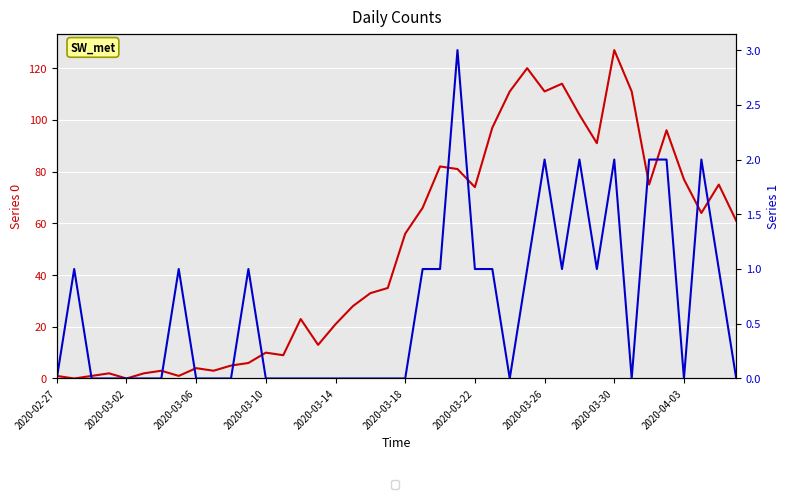

How many interior local peaks does the 1 series have?

8